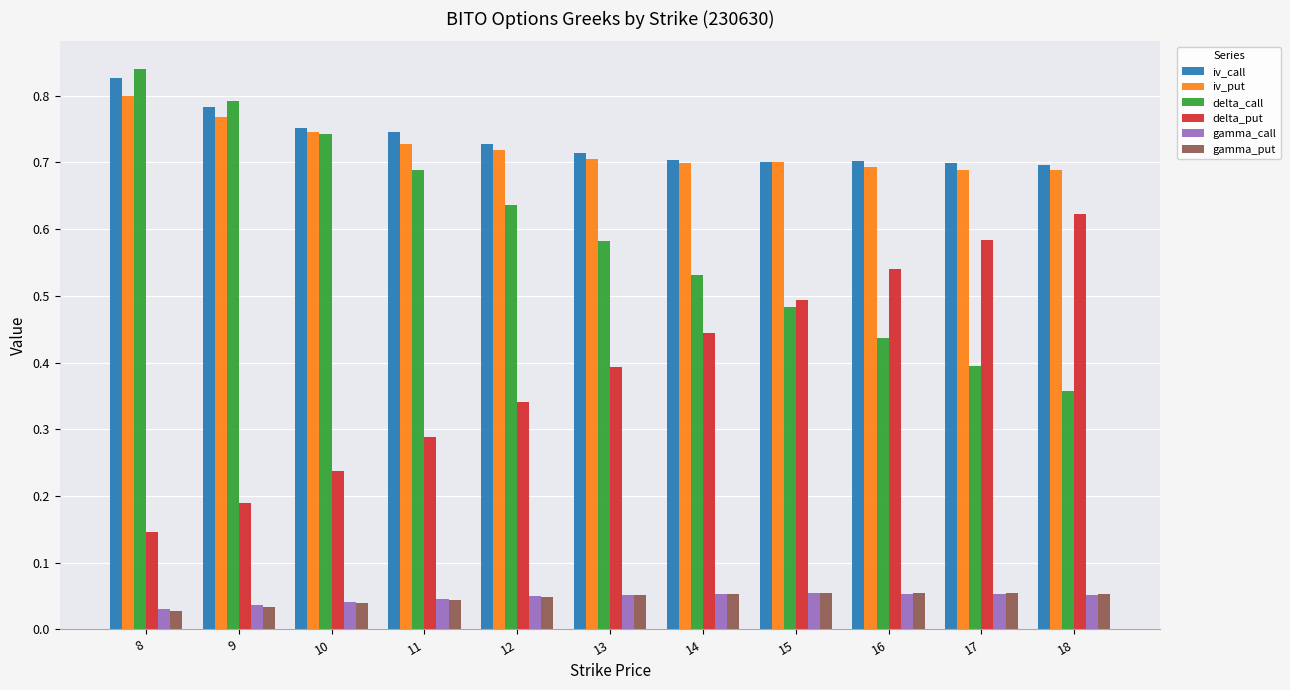

What is the sum of all delta_call values?

6.5